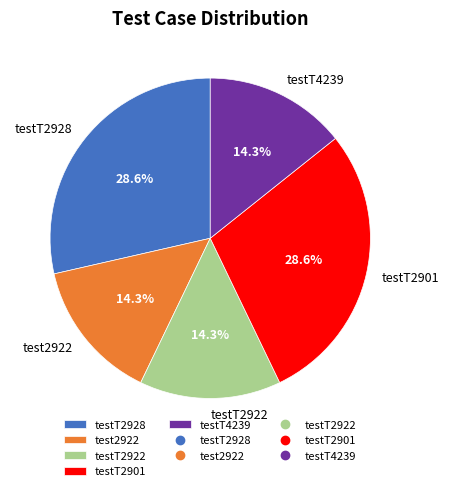

What percentage is the test2922 slice, to the nearest percent?

14%